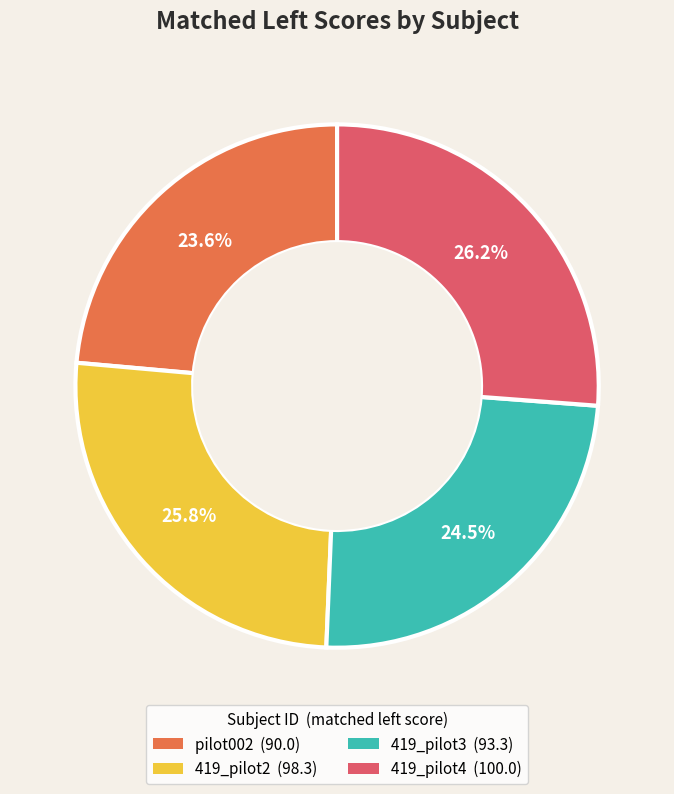

What is the ratio of the value at 419_pilot3 (93.3) to the value at pilot002 (90.0)?

1.0